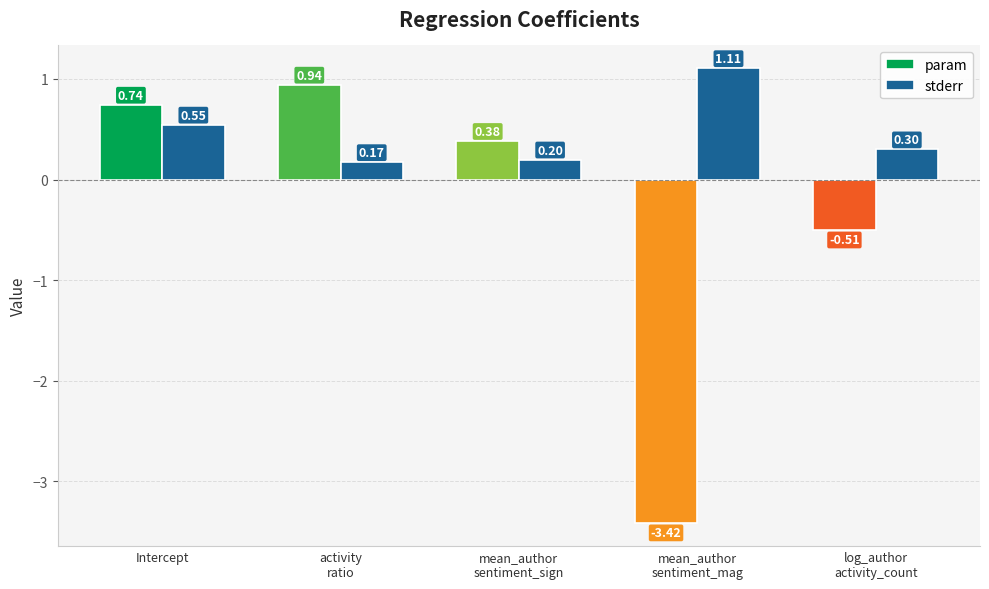

How many bars are there in total?

10